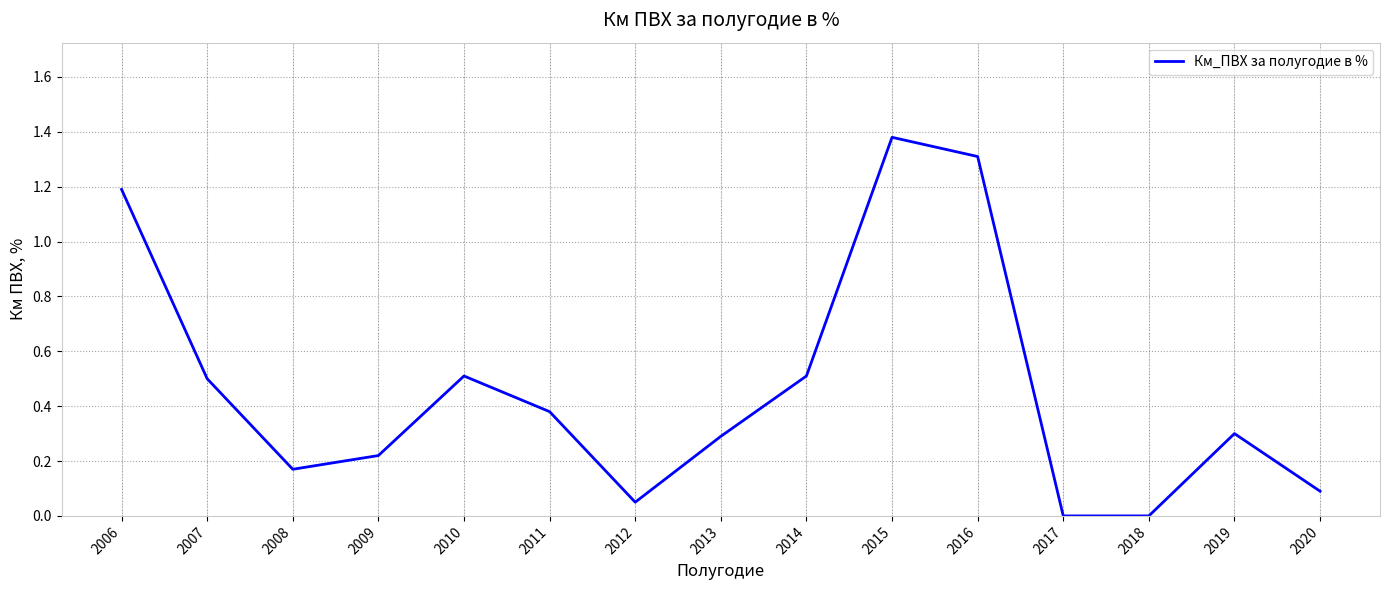

What is the change in value from 2008 to 2017?

-0.2